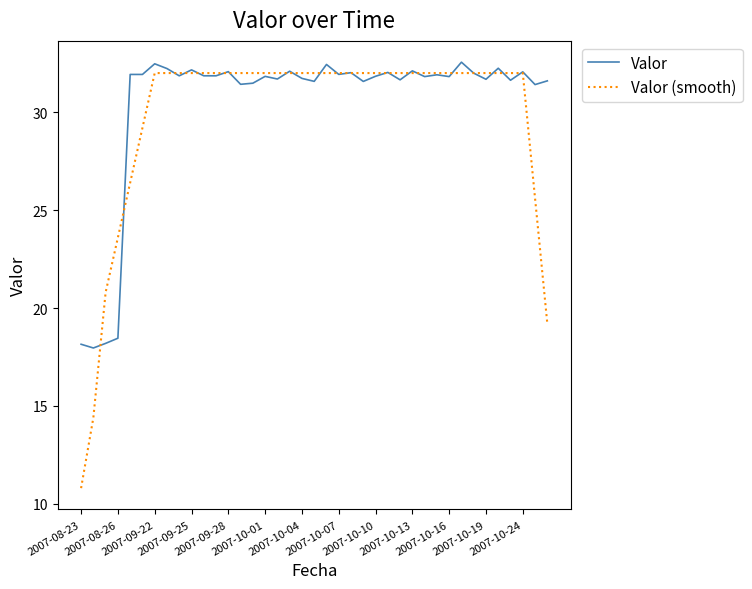

Which series has the widest spread of values?

Valor (smooth)